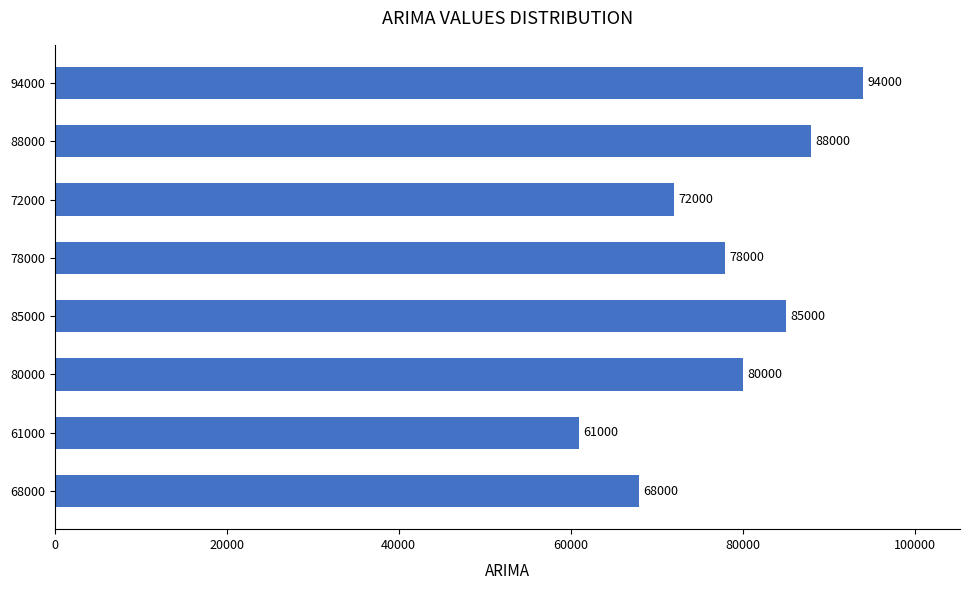

How many bars are there in total?

8